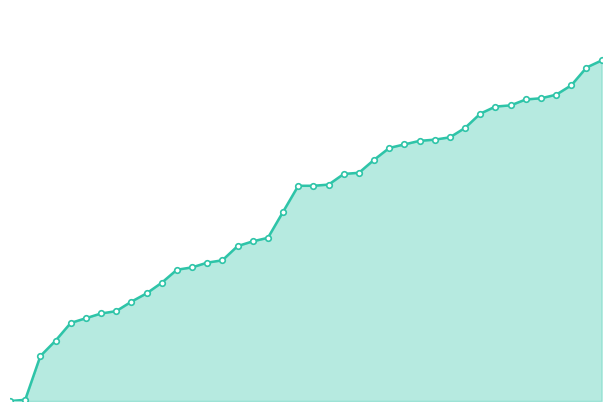

Does the chart have visible grid lines?

No